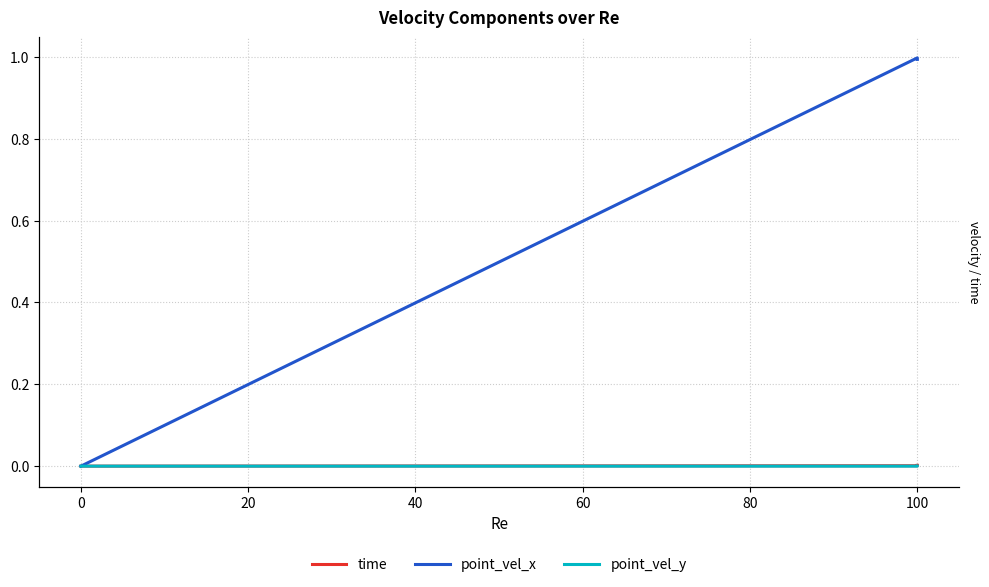

List the series in order of their peak value, lowest first.

point_vel_y, time, point_vel_x